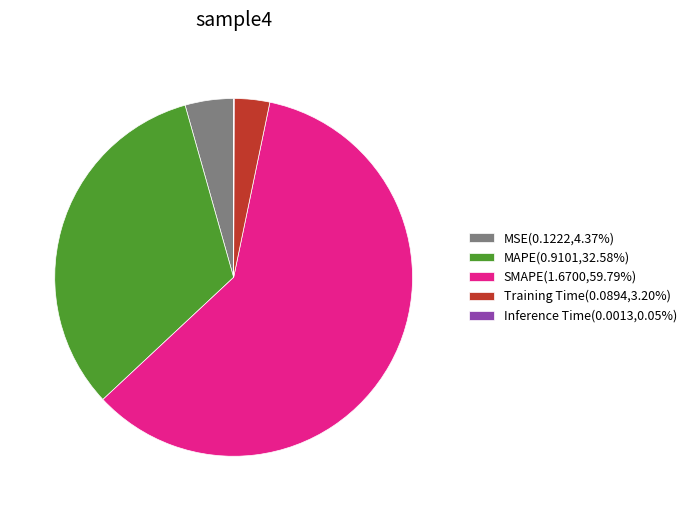

Which category has the biggest portion of the pie?

SMAPE